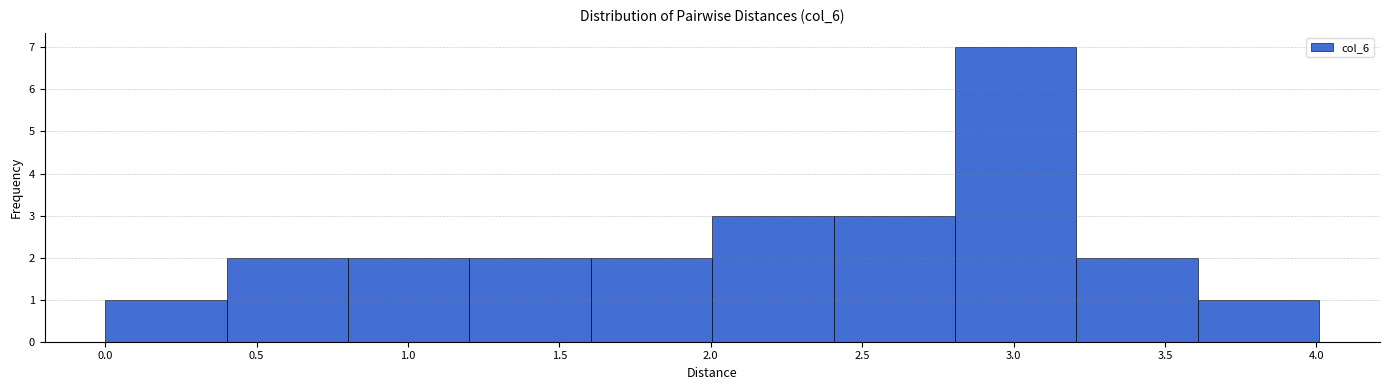

How tall is the bar that spans 2.8 to 3.2 on the x-axis? Neither the bar edges nor the heights are printed on the chart, so give them approximately, as read against the axes.

7